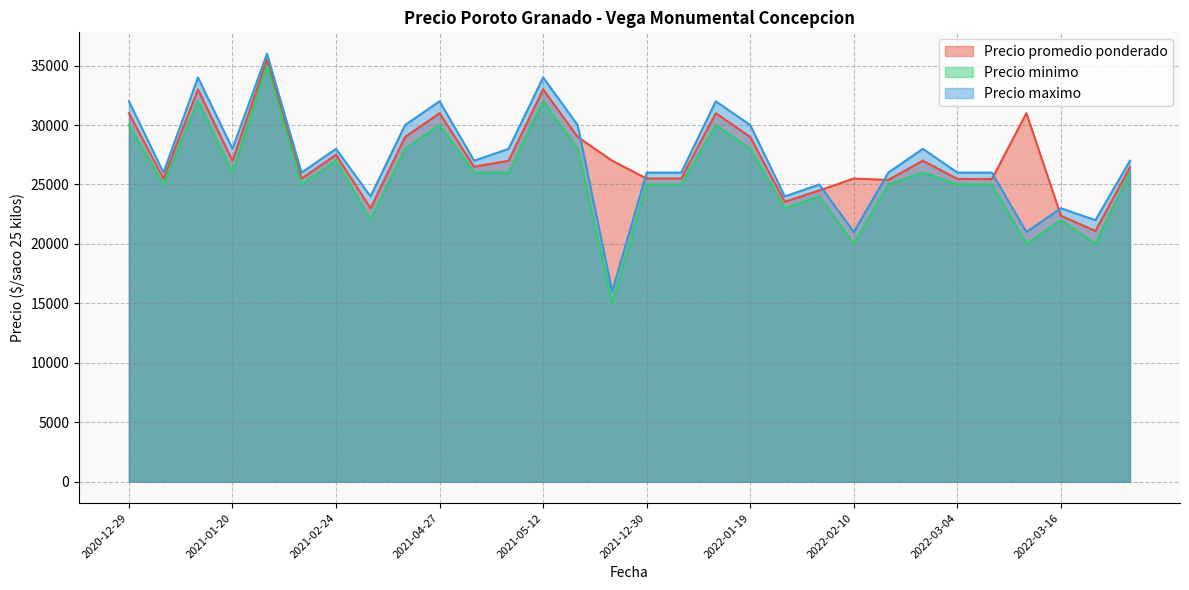

What is the total value across all series at 2022-01-07?

76500